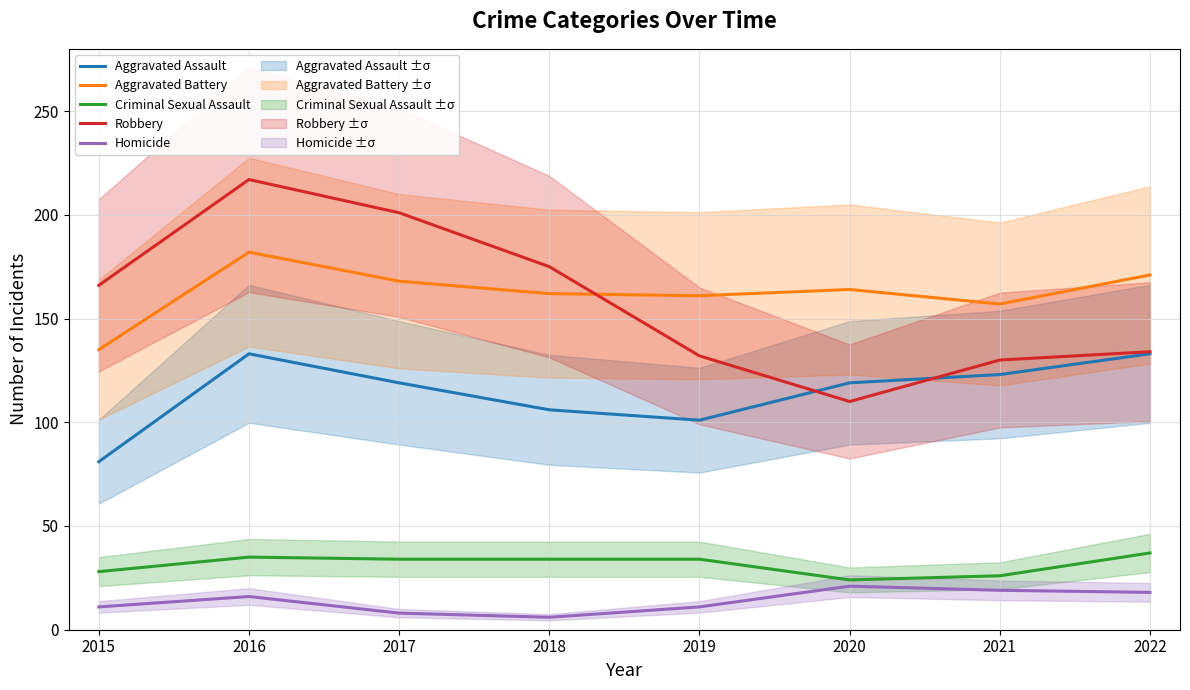

Is it true that Criminal Sexual Assault equals 24 at 2020?

True